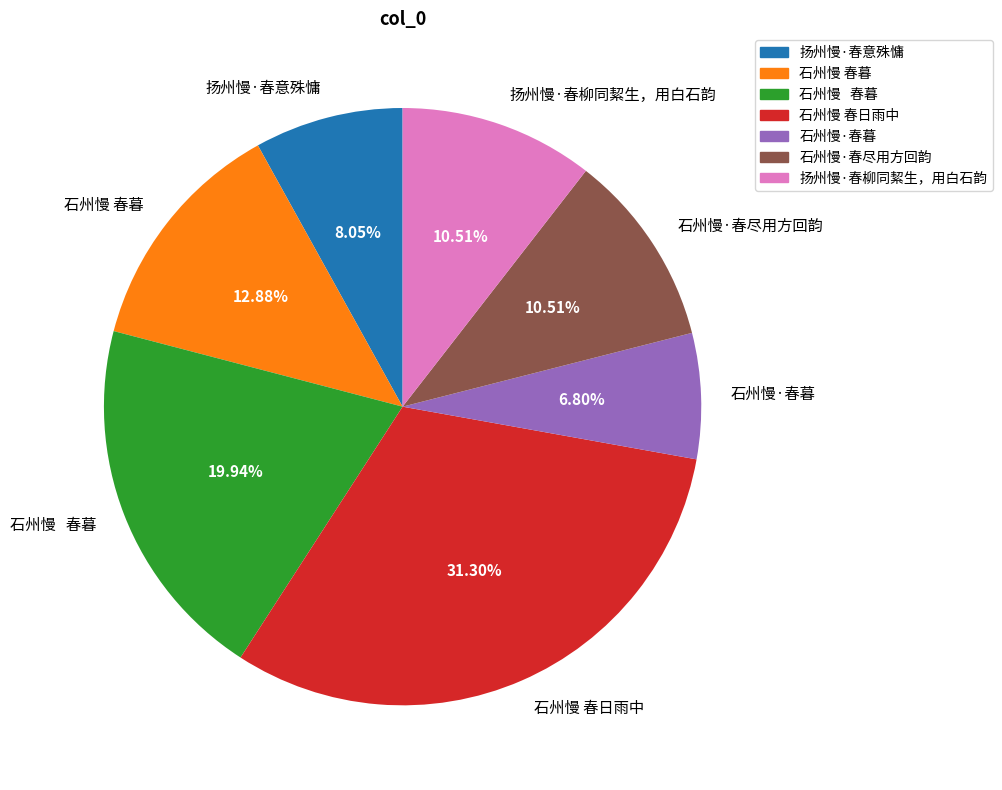

To the nearest percent, what is the difference between the largest and smallest slice percentages?

25%